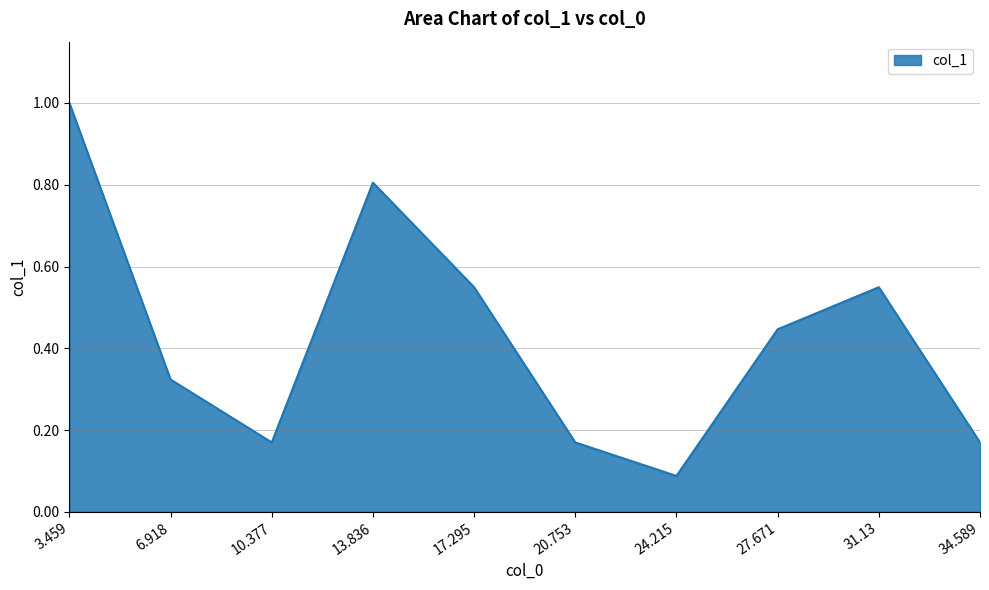

At which label is the value closest to 0?

24.215